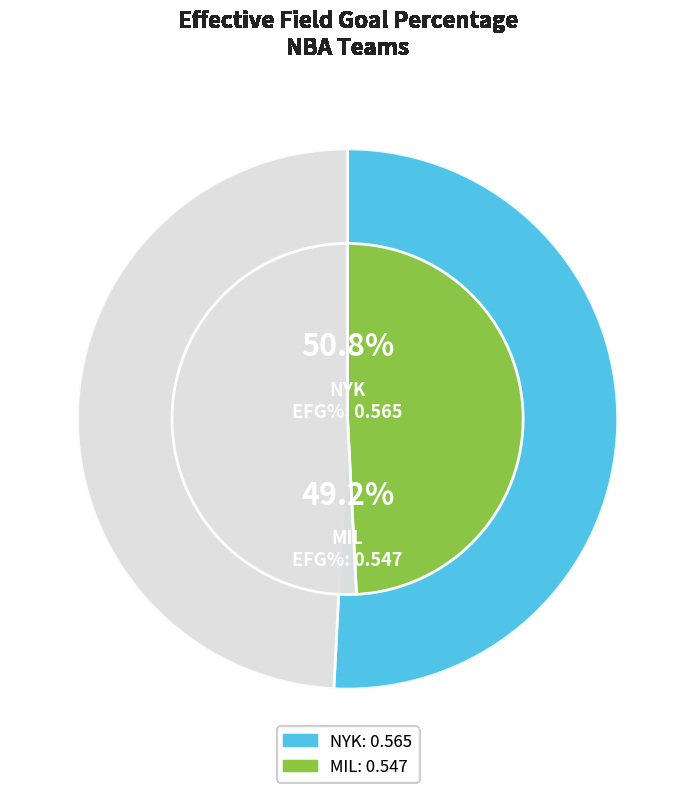

Which slice is the smallest?

MIL